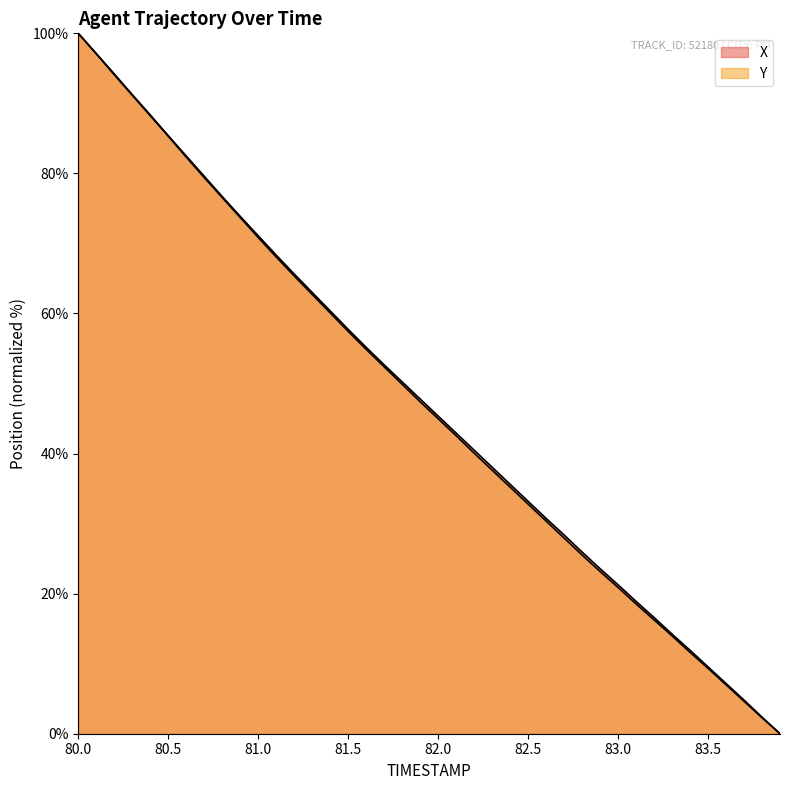

List the labels in order of Y value, smallest first.

83.9, 83.8, 83.7, 83.6, 83.5, 83.4, 83.3, 83.2, 83.1, 83.0, 82.9, 82.8, 82.7, 82.6, 82.5, 82.4, 82.3, 82.2, 82.1, 82.0, 81.9, 81.8, 81.7, 81.6, 81.5, 81.4, 81.3, 81.2, 81.1, 81.0, 80.9, 80.8, 80.7, 80.6, 80.5, 80.4, 80.3, 80.2, 80.1, 80.0